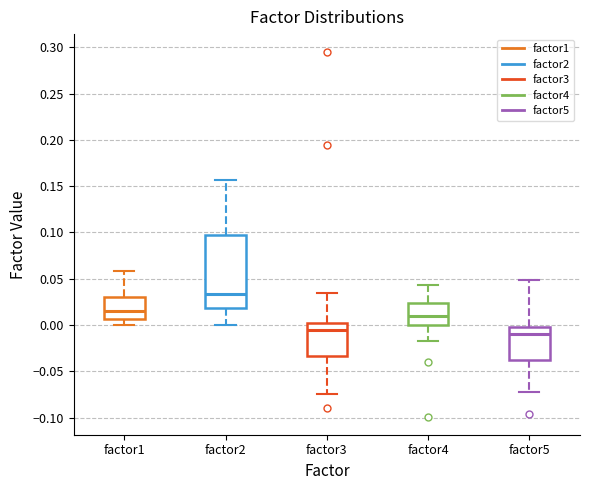

Comparing the boxes themselves (not the whiskers), which one is the tallest?

factor2